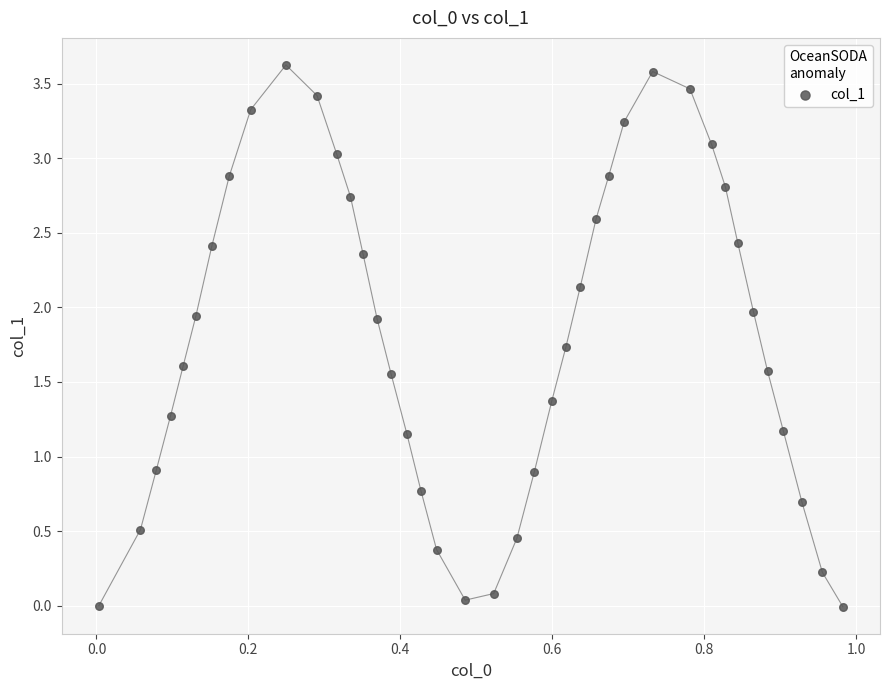

What is the range of X values (max minus min)?

1.0